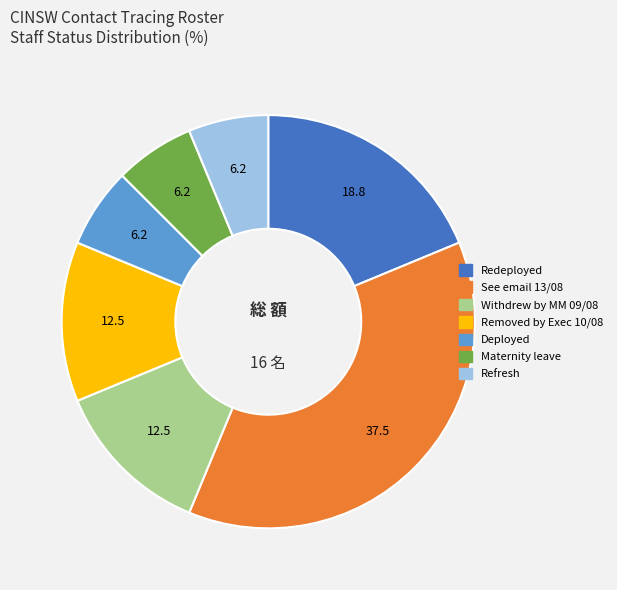

How many segments does this pie chart have?

7